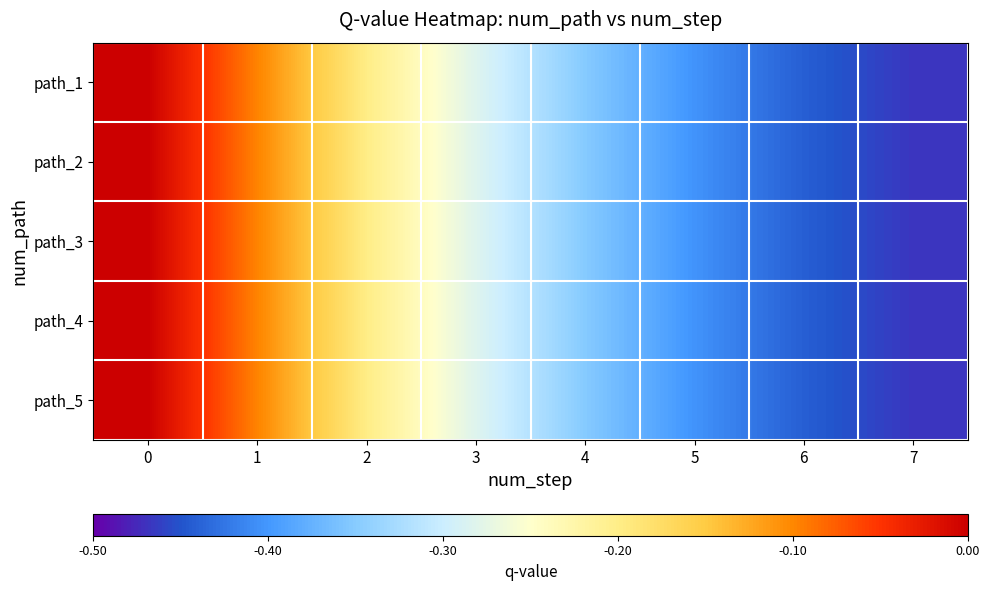

What is the total value across all series at 1?

-0.5